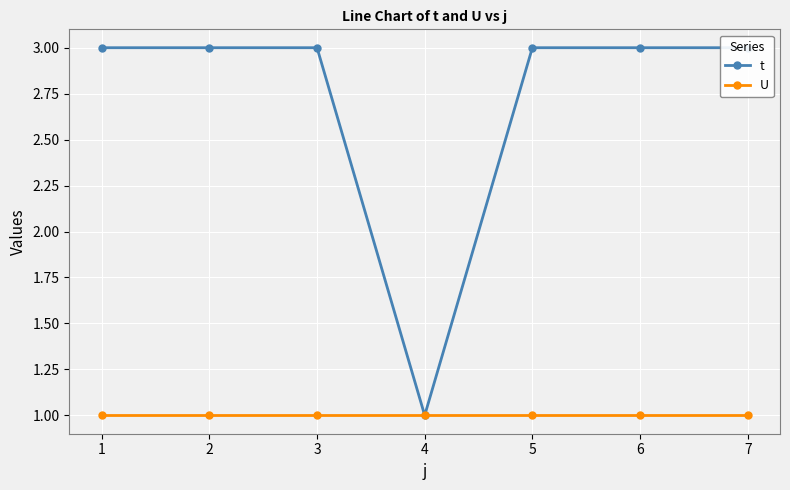

Does the chart display data point markers on the line(s)?

Yes